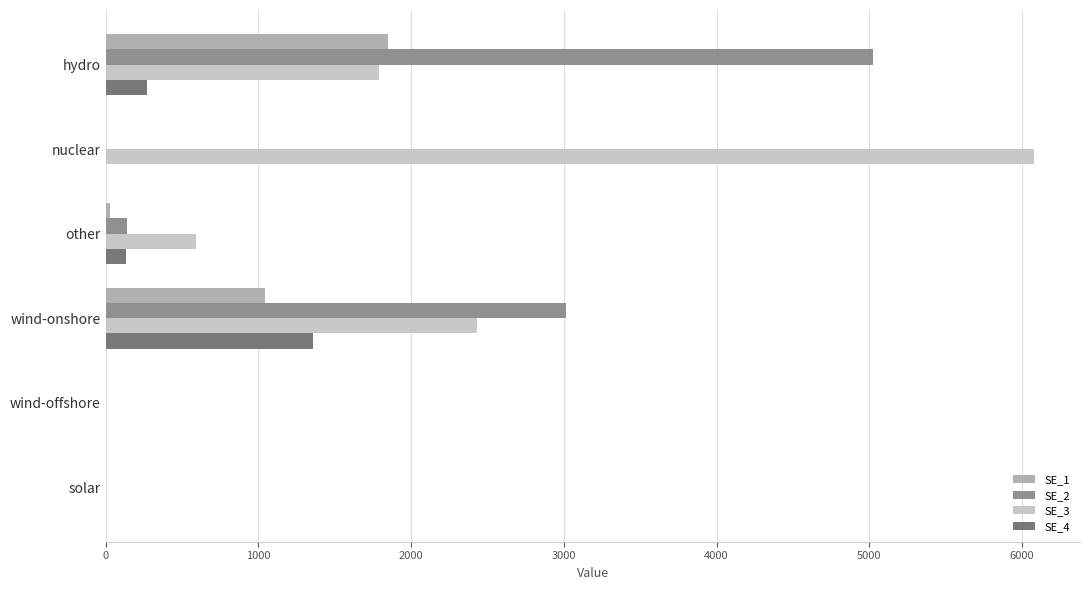

Which series has the largest total across all categories?

SE_3